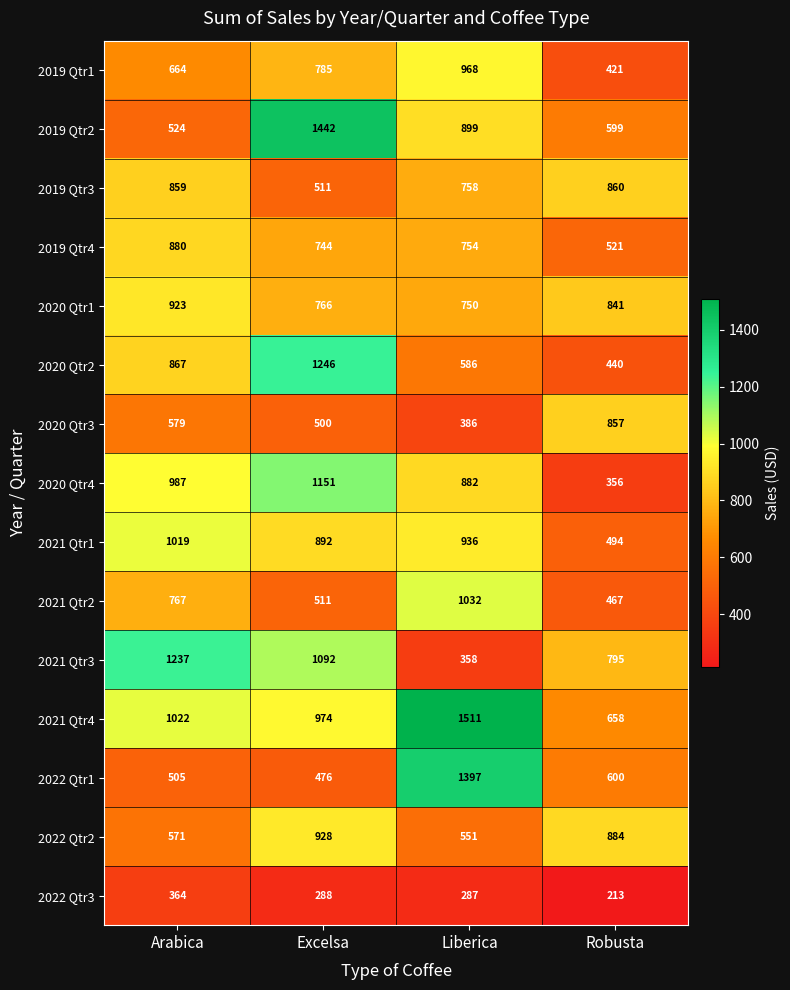

Rank the series at Robusta from lowest to highest value.

2022 Qtr3, 2020 Qtr4, 2019 Qtr1, 2020 Qtr2, 2021 Qtr2, 2021 Qtr1, 2019 Qtr4, 2019 Qtr2, 2022 Qtr1, 2021 Qtr4, 2021 Qtr3, 2020 Qtr1, 2020 Qtr3, 2019 Qtr3, 2022 Qtr2